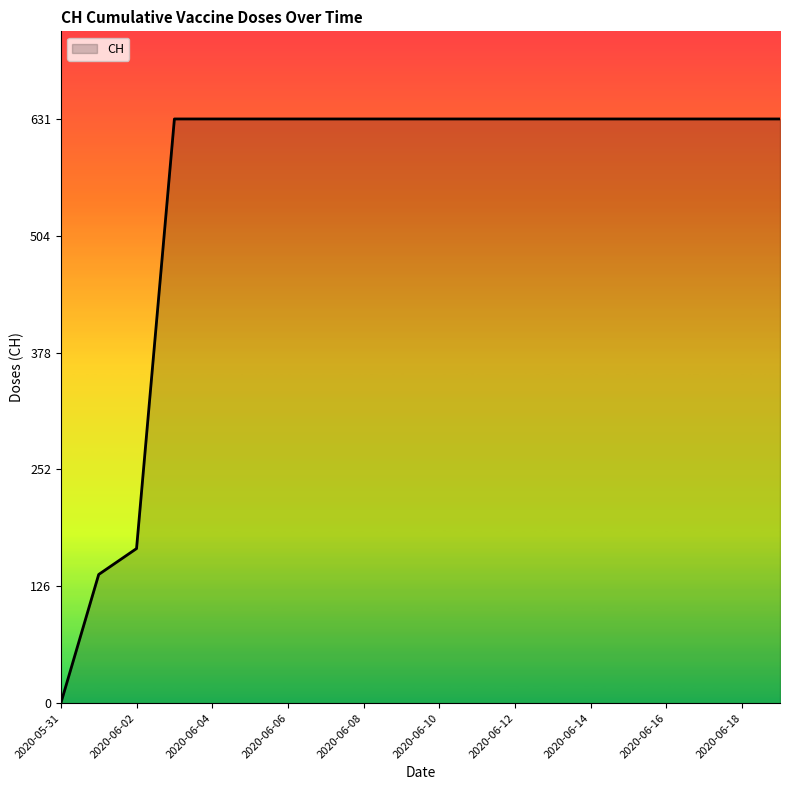

What is the maximum value shown in the chart?

631